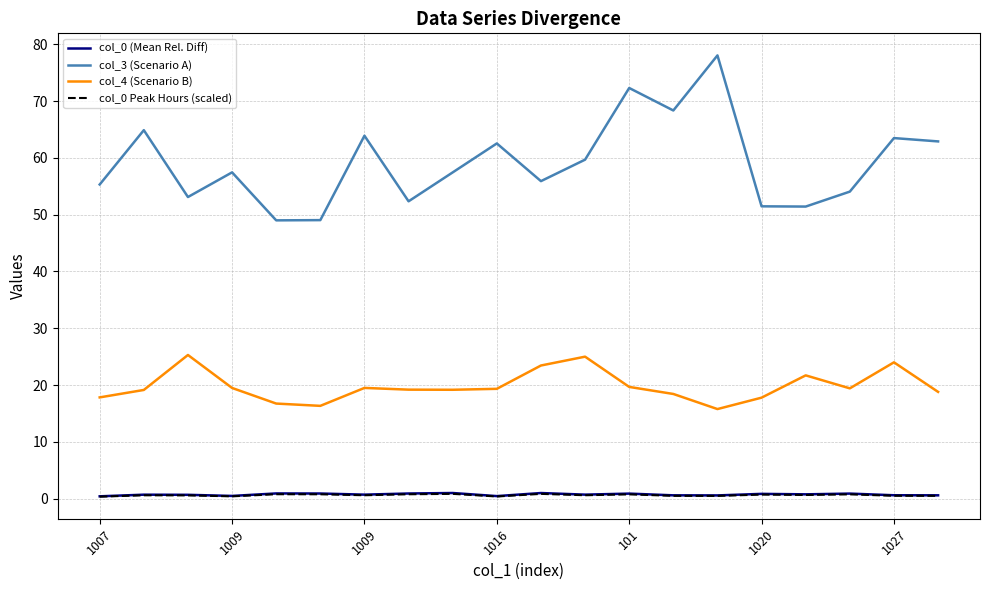

Which series has the largest total across all categories?

col_3 (Scenario A)